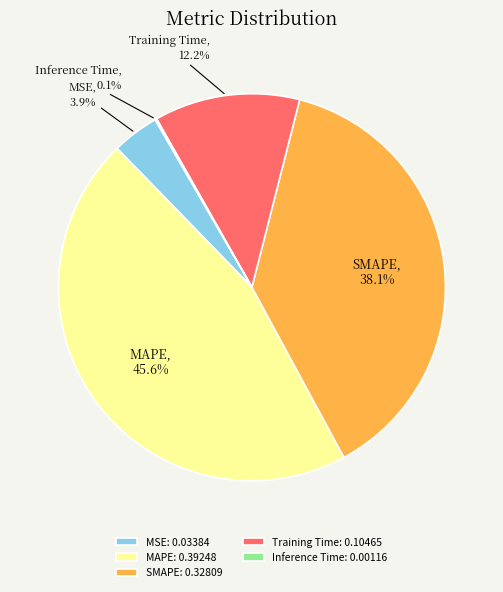

Is it true that Training Time is 12% of the pie?

True